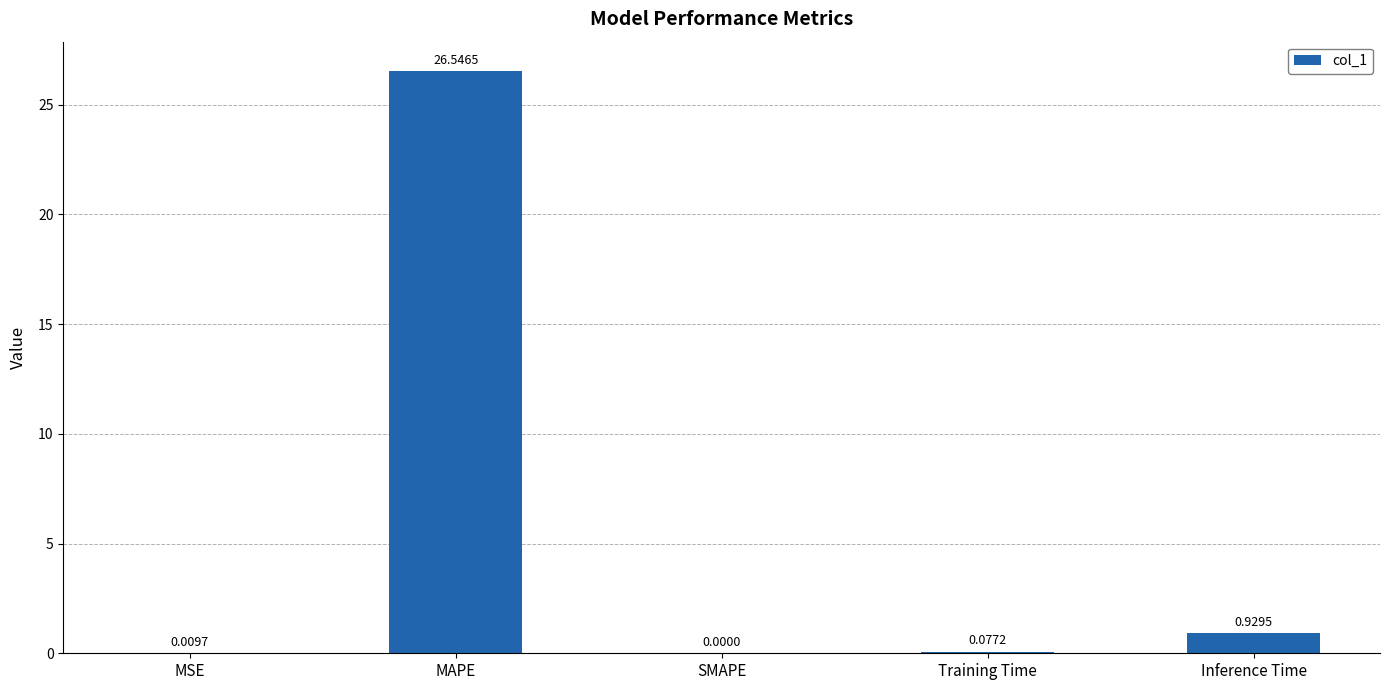

The value at MAPE is 7.8. True or false?

False